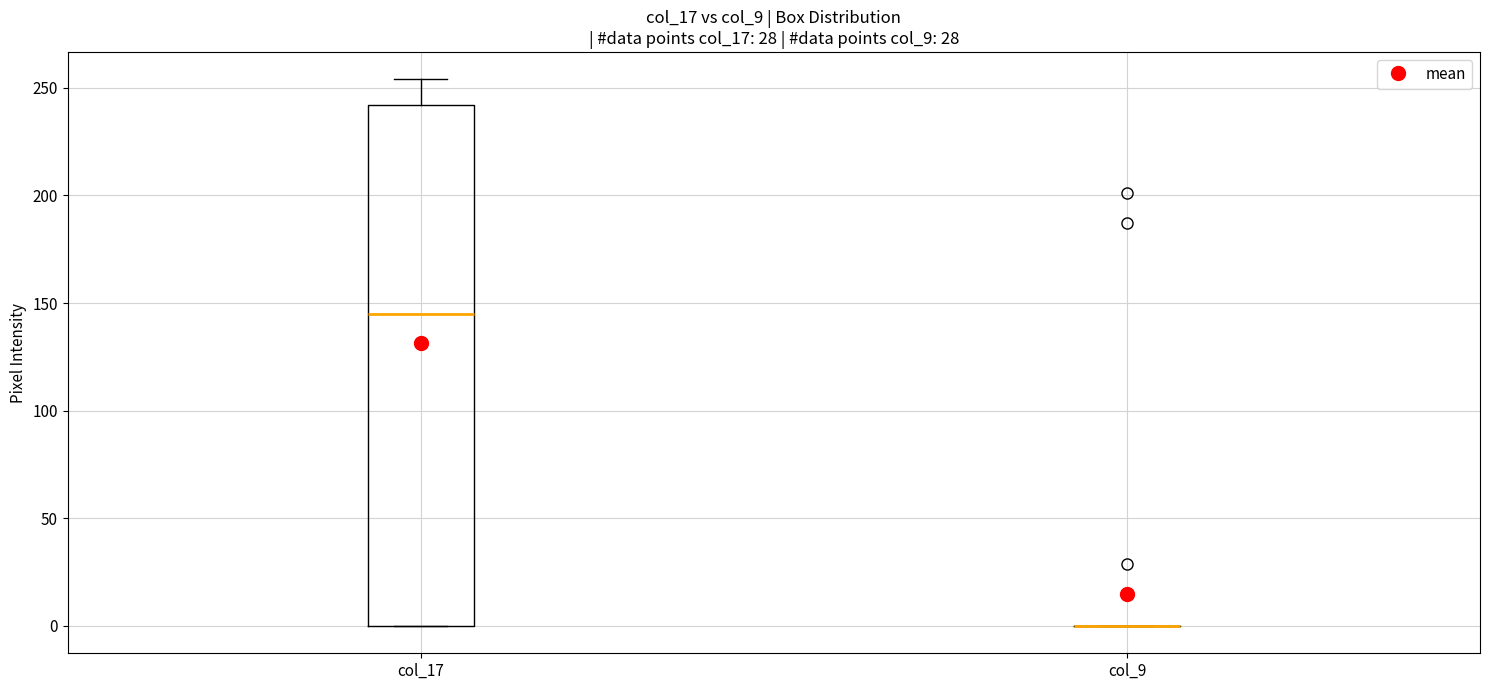

Reading left to right, transcribe this box plot: for each box, give where its median line is, the range the box spans, and where its two whiskers end, as read against the y-axis. The values are not printed on the chart, so give them approximately, as read against the axis.

col_17: median 145, box 0 to 240, whiskers 0 to 255
col_9: box collapsed to a line at 0, whiskers 0 to 0